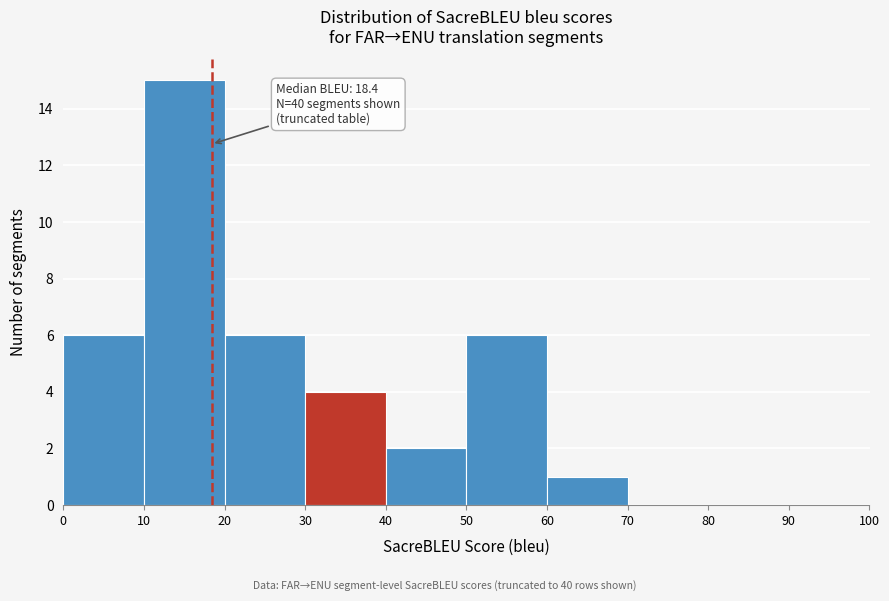

Over which range of the x-axis is the bar tallest?

10 to 20